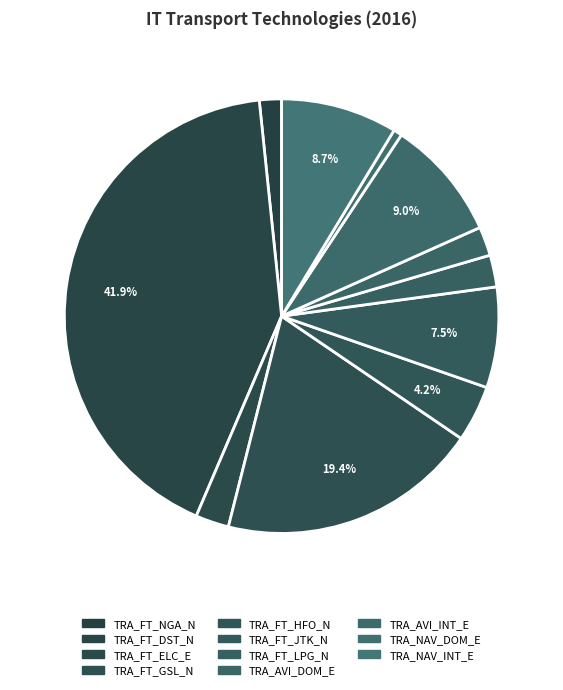

How many segments does this pie chart have?

11